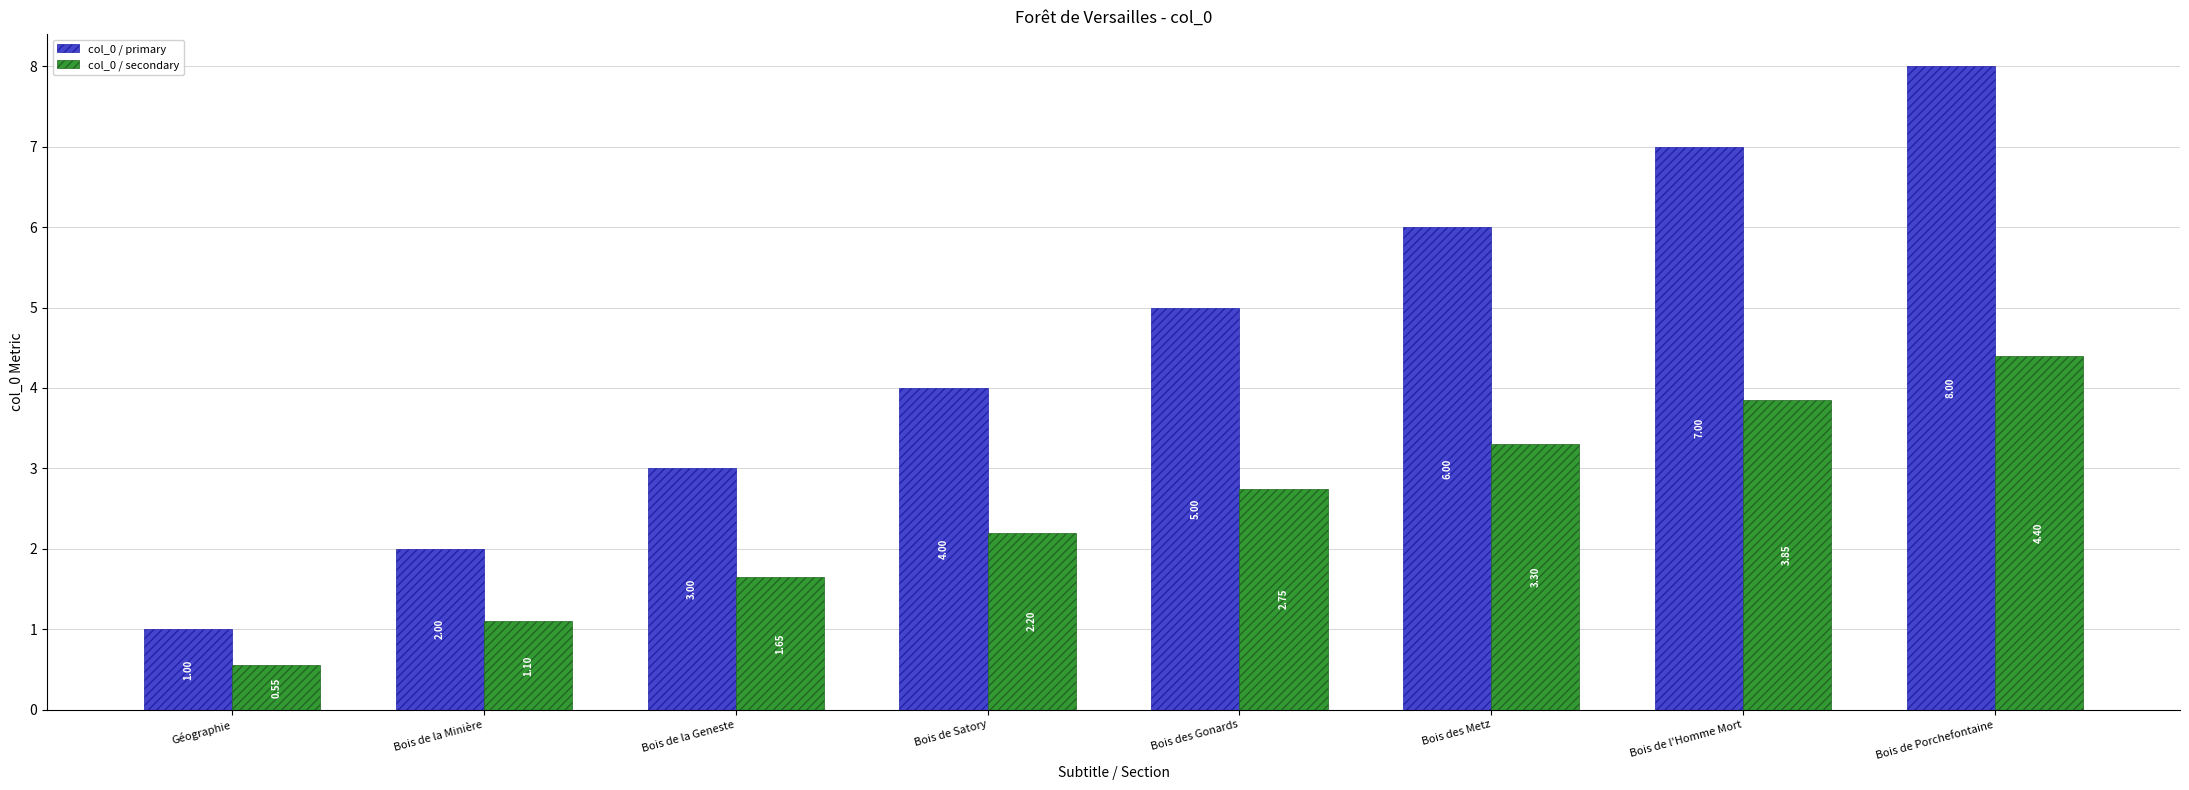

Which category has the highest value in the col_0 / secondary series?

Bois de Porchefontaine